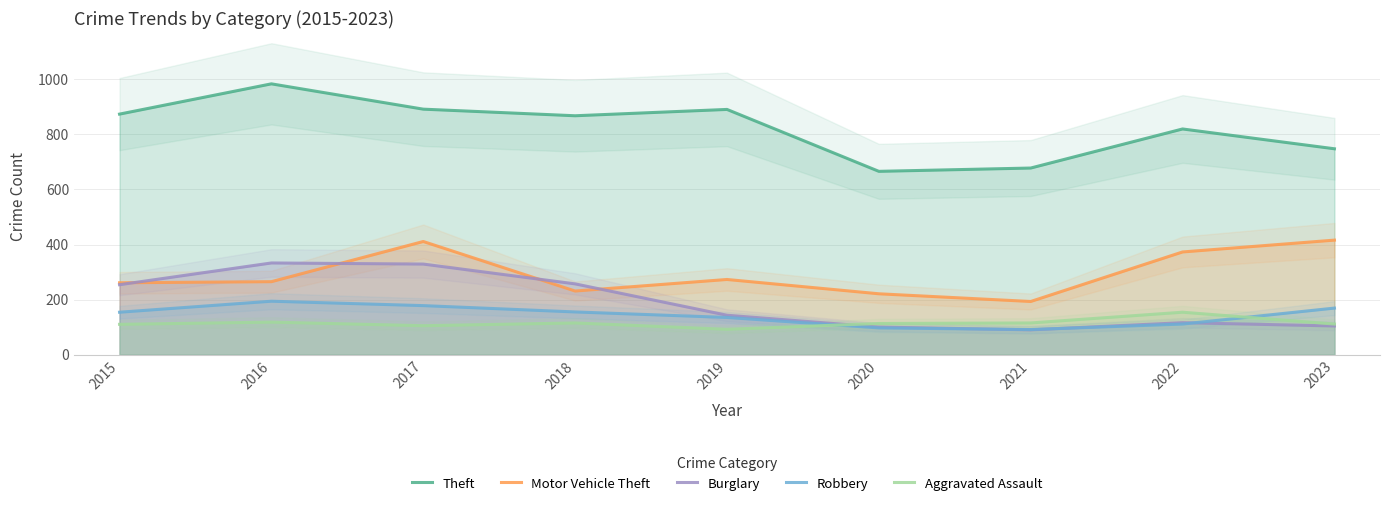

Is it true that Robbery equals 135 at 2019?

True